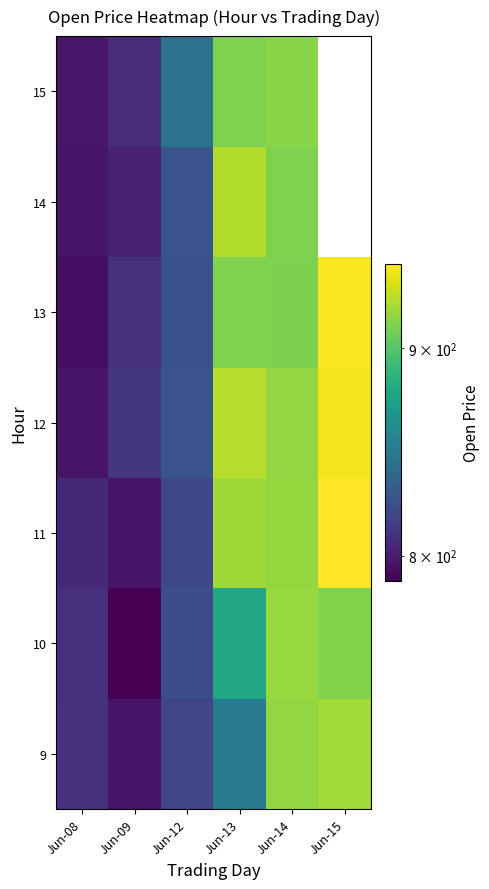

At which category is the sum across all series the highest?

Jun-14